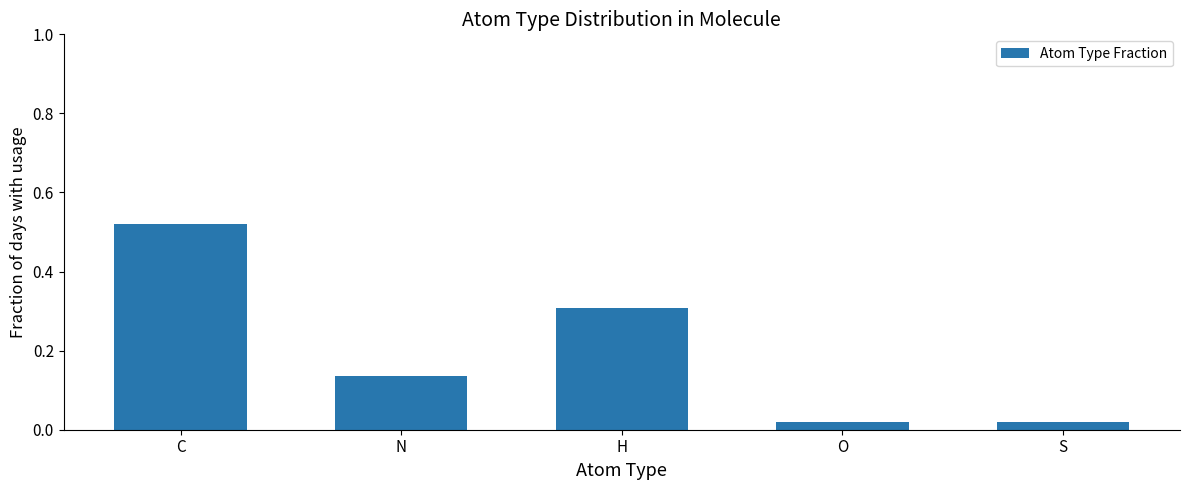

What is the difference between the values at N and C?

0.4